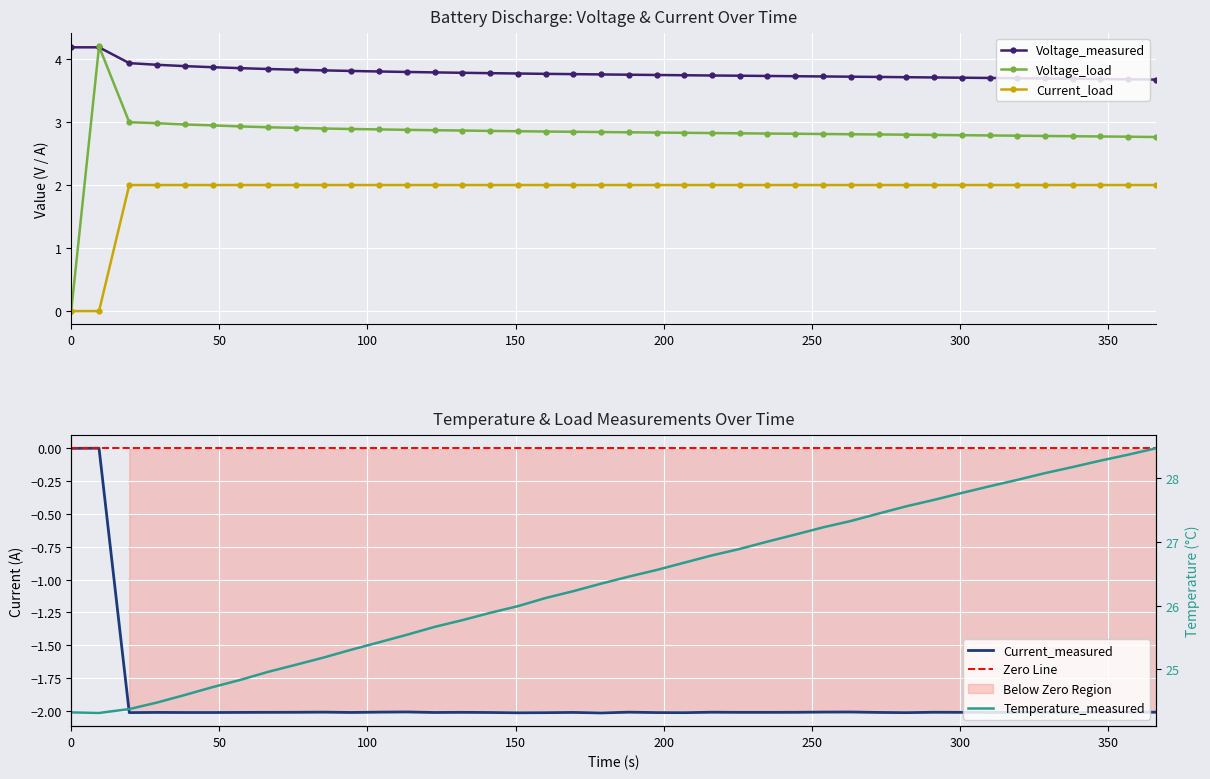

How many values in the Temperature_measured series are below 26?

17